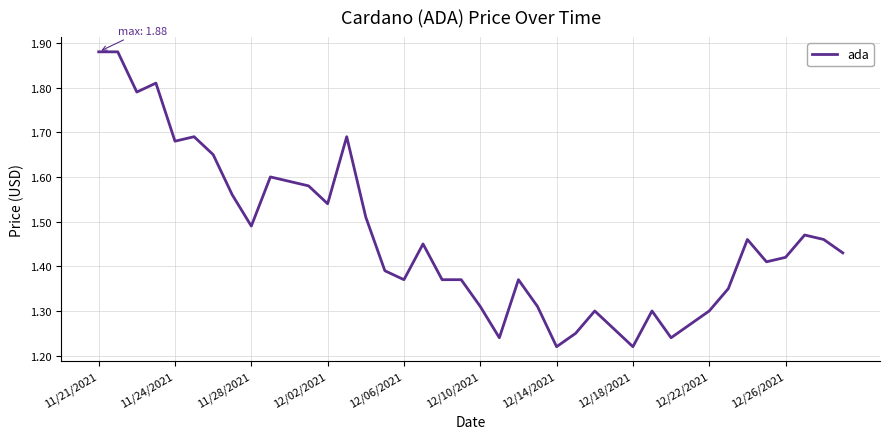

What is the difference between the maximum and minimum values?

0.7